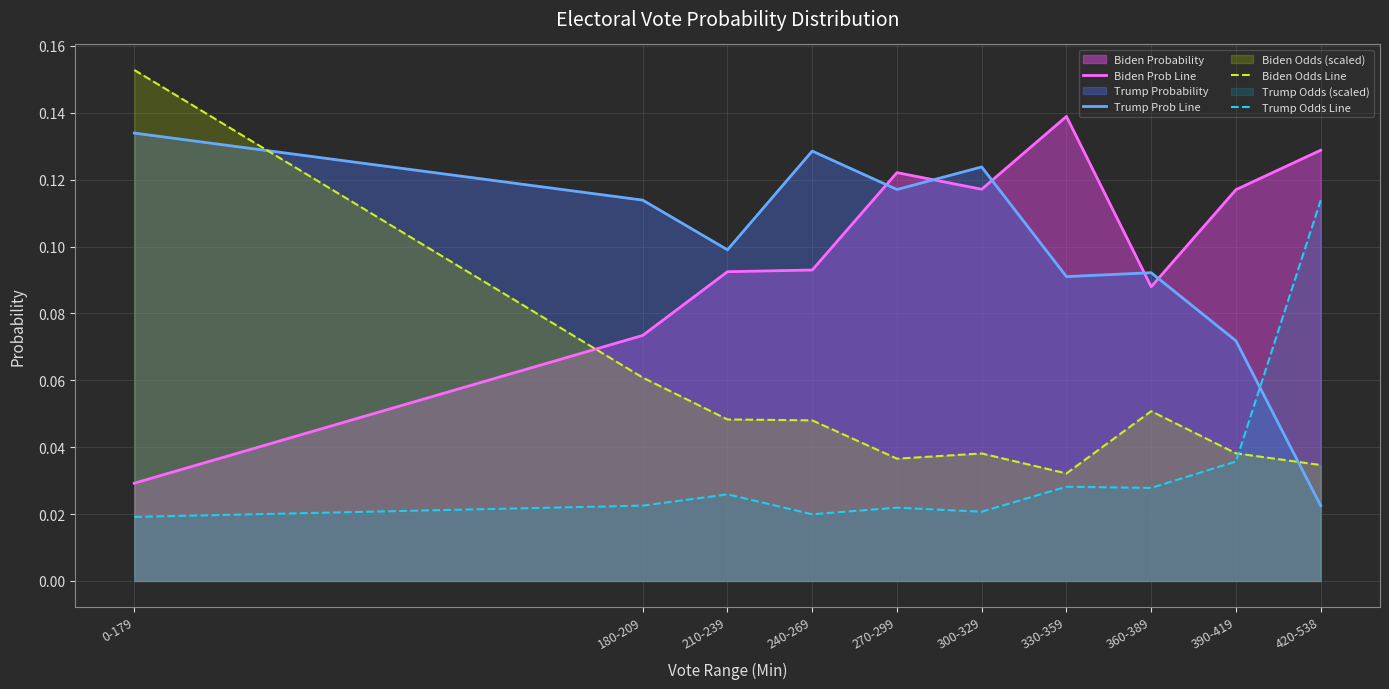

What is the greatest value displayed?

0.2